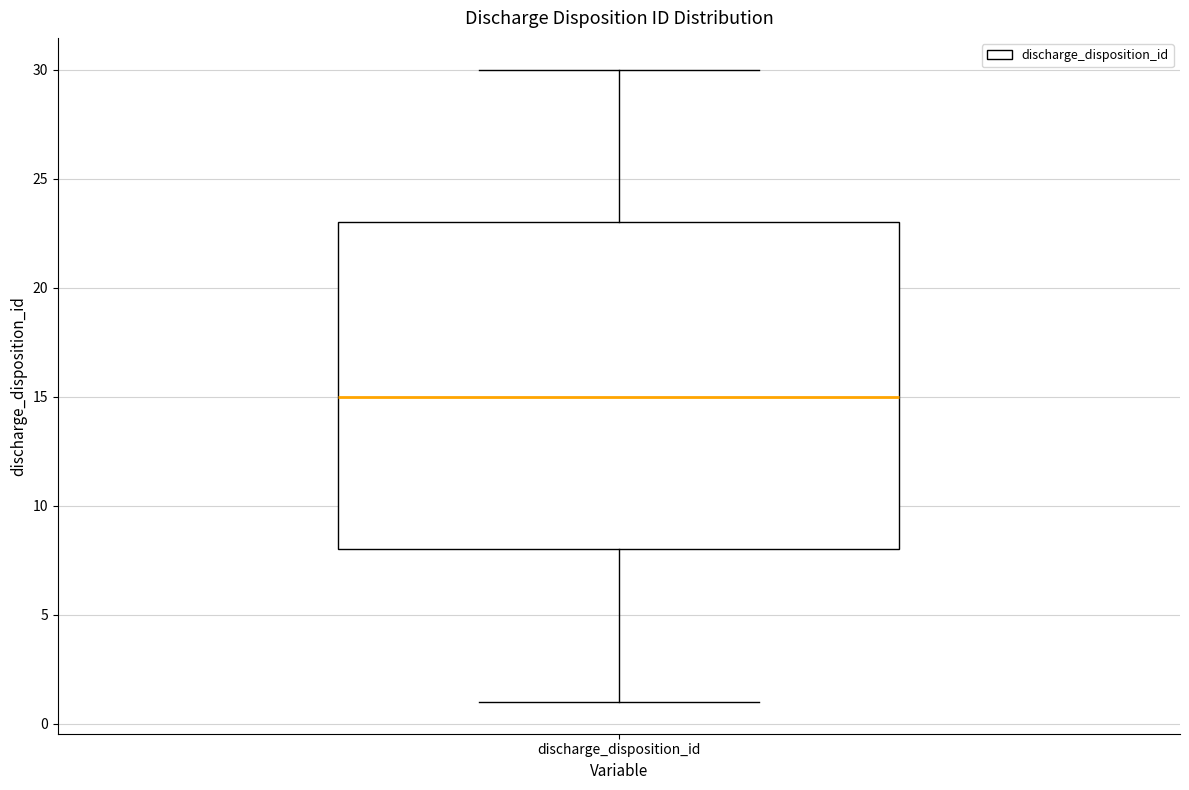

Where is the lower edge of the box for discharge_disposition_id on the y-axis? The values are not printed on the chart, so give them approximately, as read against the axis.

8